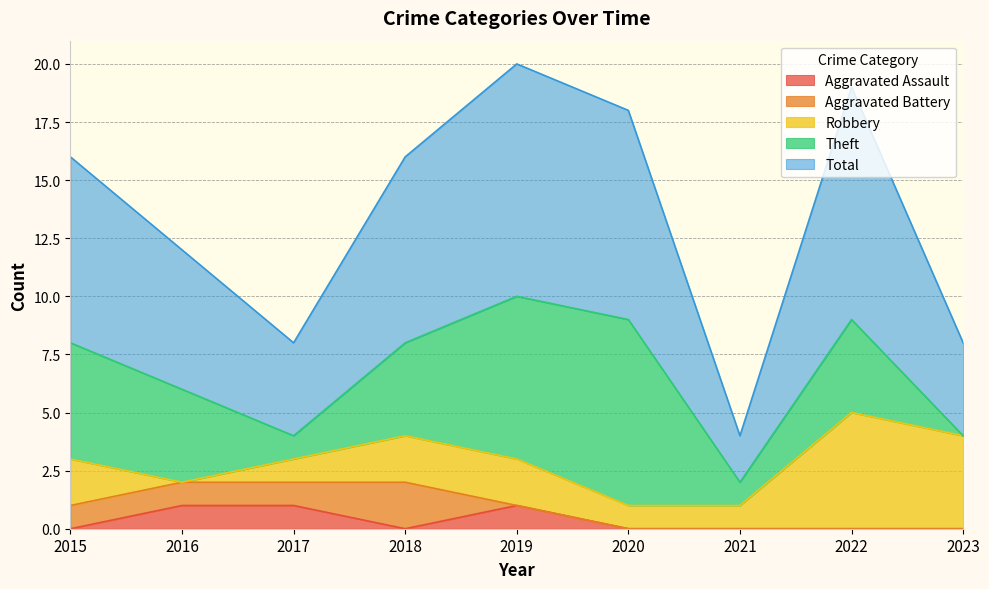

How many interior local valleys does the Robbery series have?

1